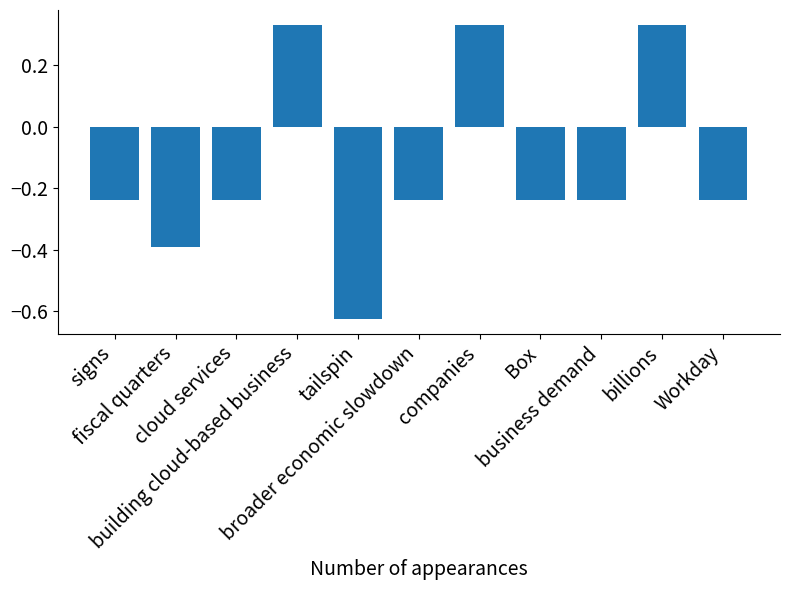

How many values are between 0 and 1?

3